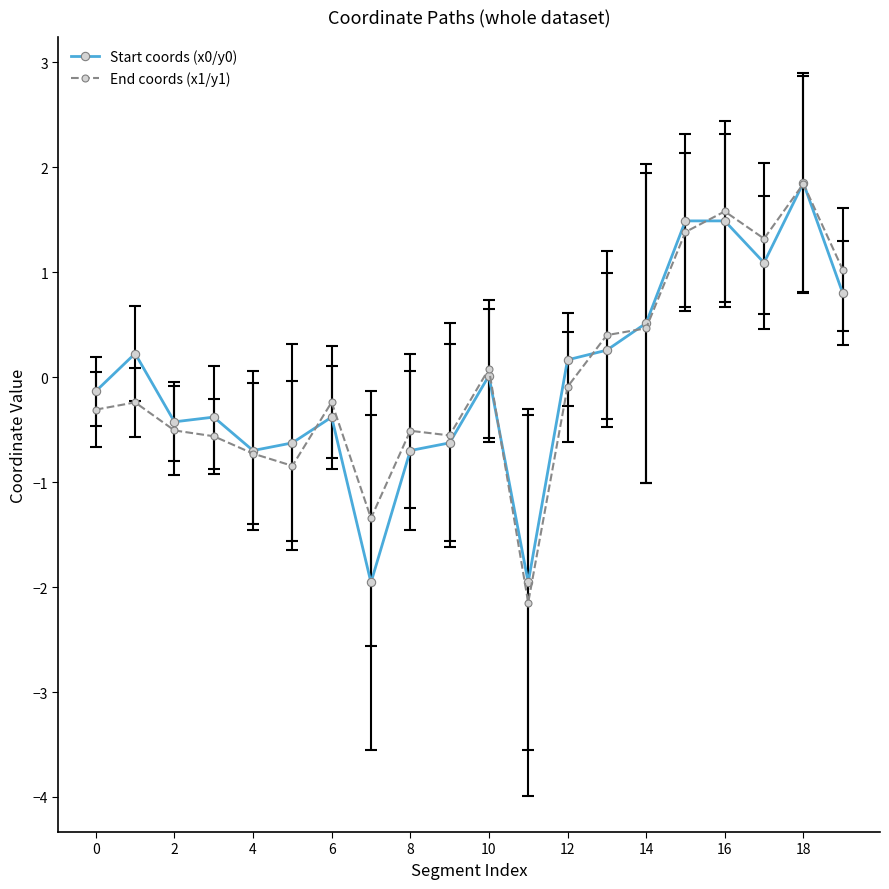

What is the highest value of the Start coords (x0/y0) series?

1.9